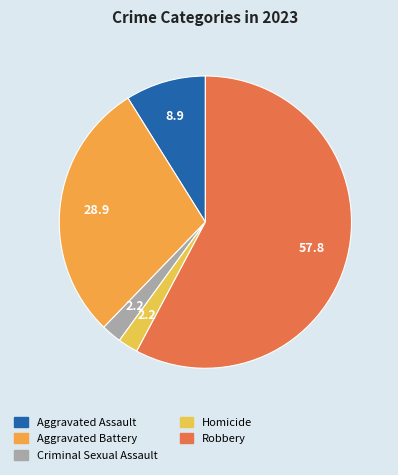

Does Homicide represent more than half of the total?

No